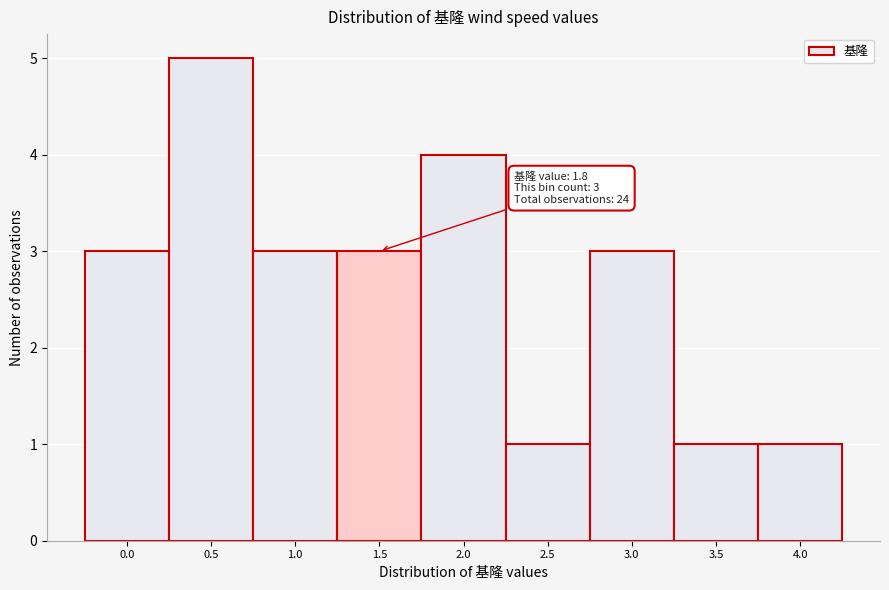

Reading left to right, transcribe all the data shown in this chart.

0.0=3	0.5=5	1.0=3	1.5=3	2.0=4	2.5=1	3.0=3	3.5=1	4.0=1